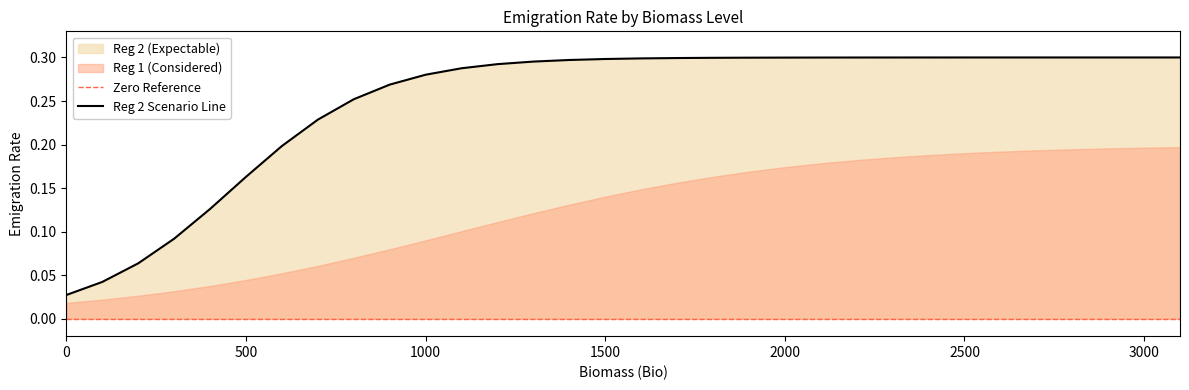

What is the difference between the second highest and second lowest values?

0.3